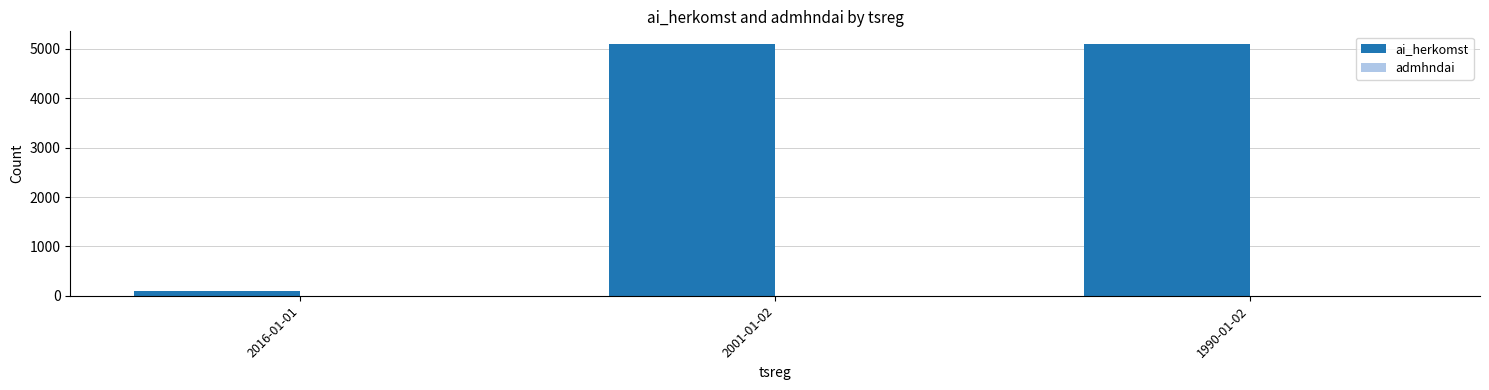

Which series has the largest total across all categories?

ai_herkomst